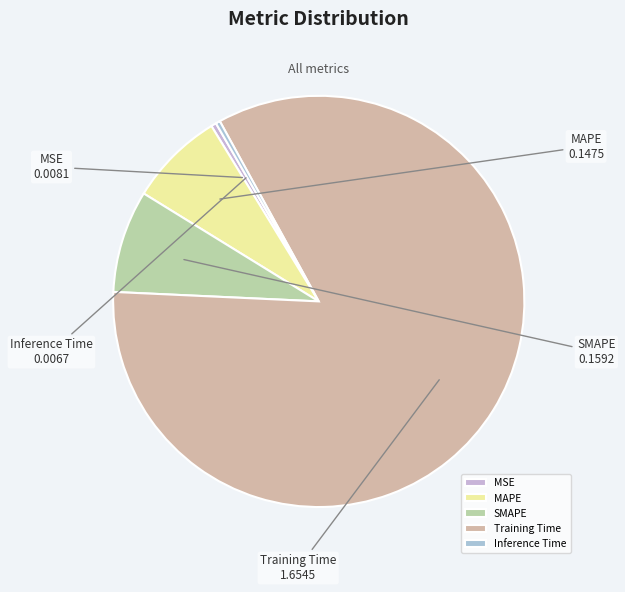

Combined, do Training Time and MAPE account for over 50%?

Yes